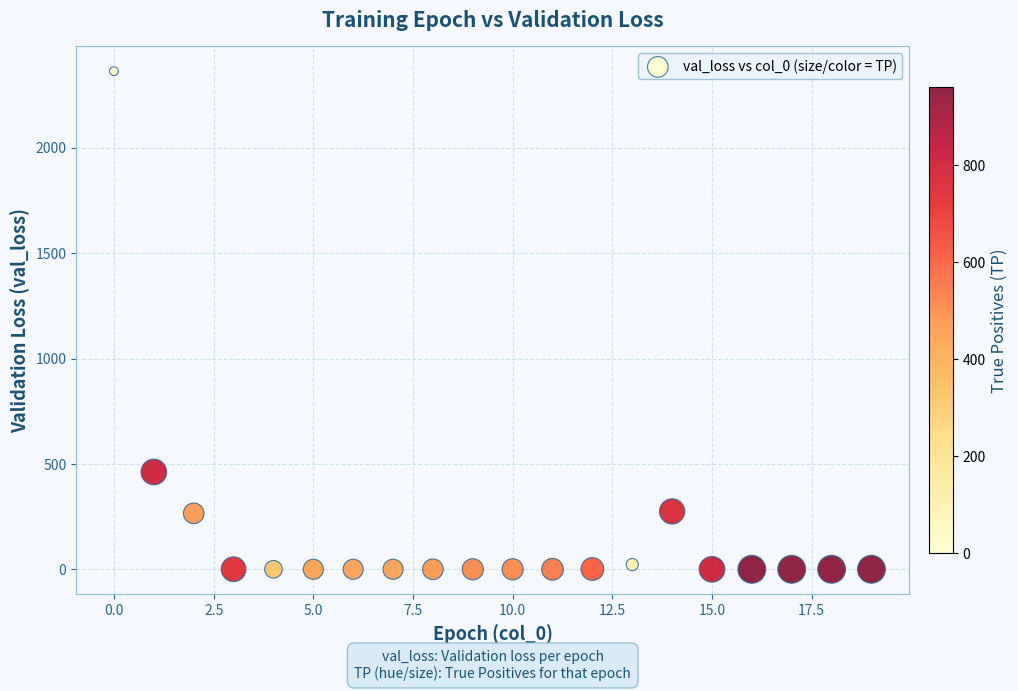

What Y value in the scatter plot is closest to 1181?

462.1